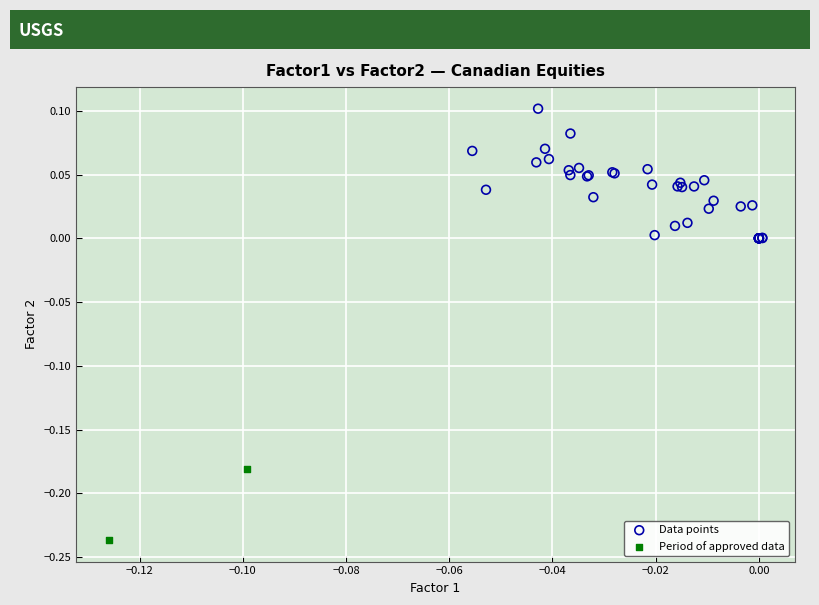

Which series has the largest Y range (max minus min)?

Data points